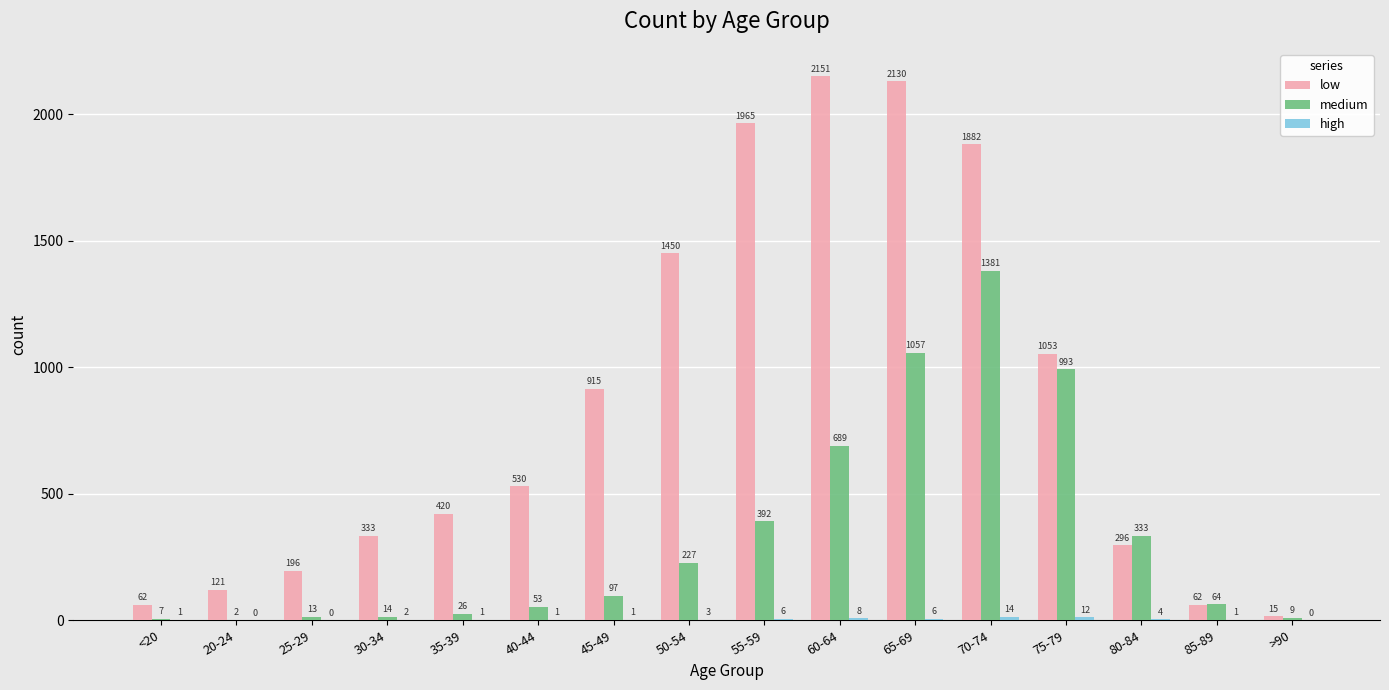

Which series has the largest total across all categories?

low